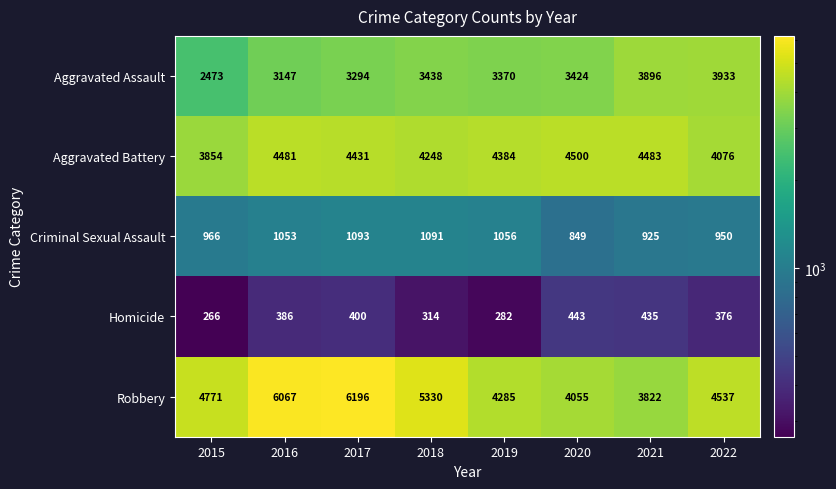

The Aggravated Battery series shows 4431 at 2017. True or false?

True